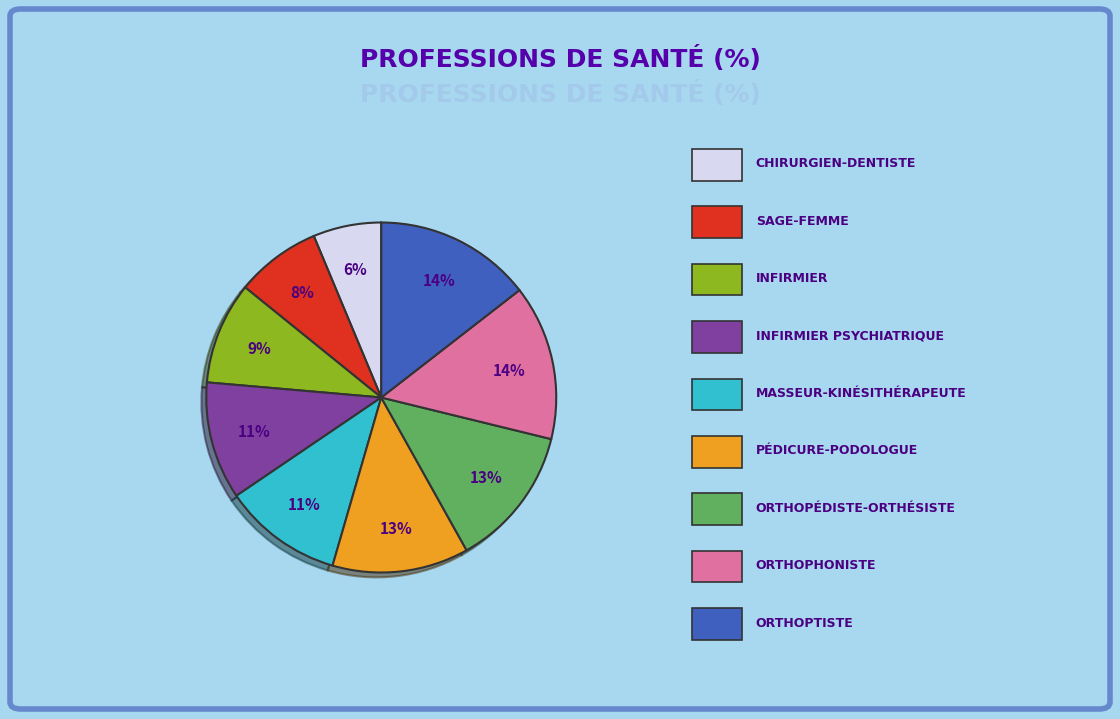

How many segments does this pie chart have?

9